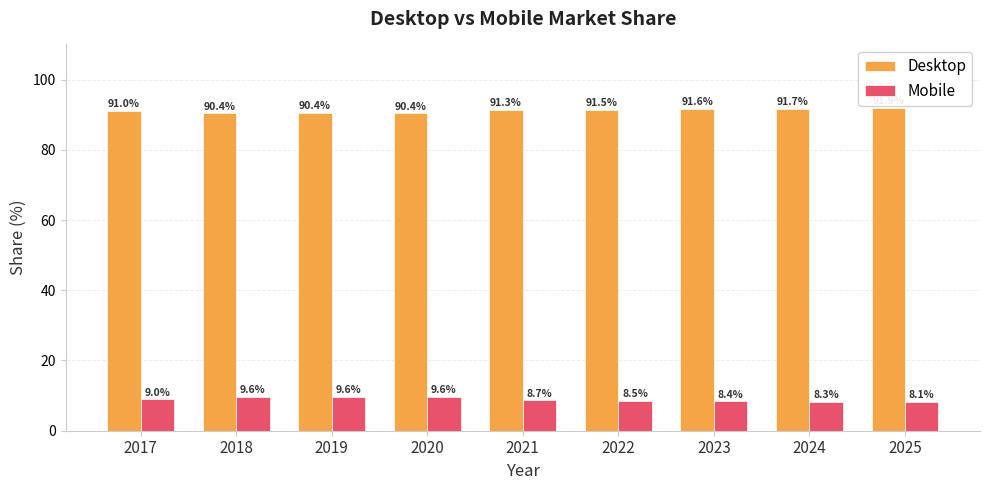

What is the smallest value displayed?

8.1